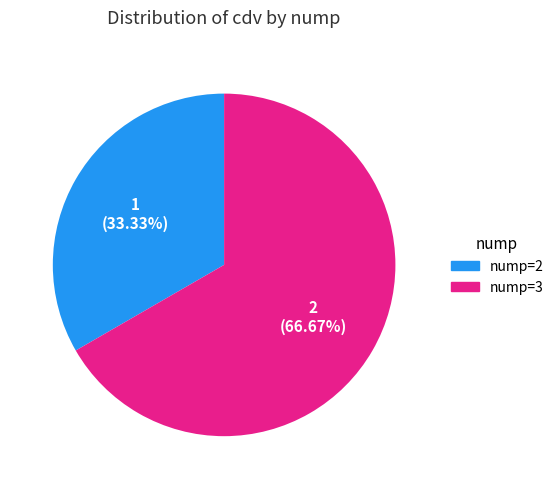

To the nearest percent, what is the difference between the largest and smallest slice percentages?

33%